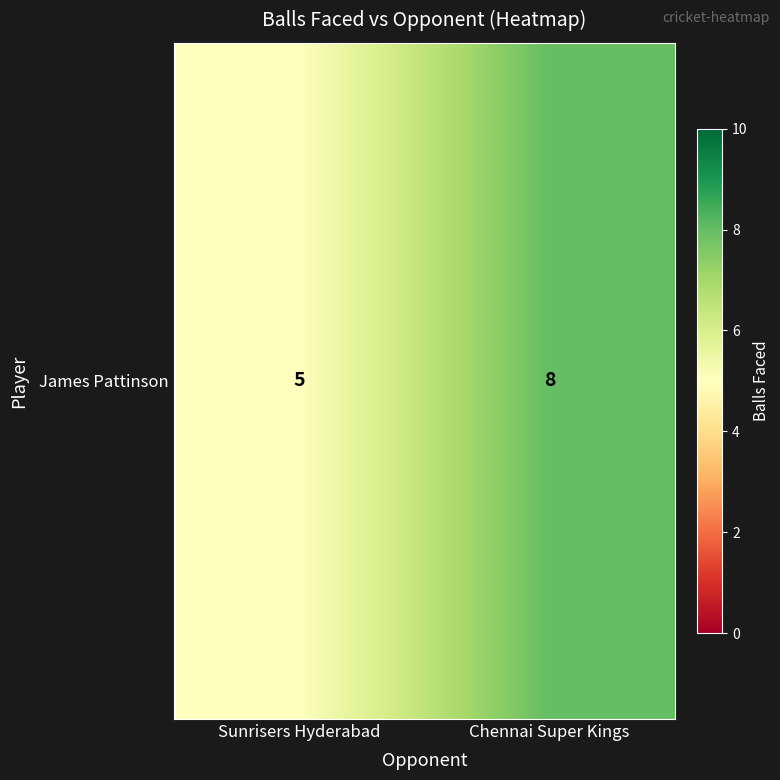

List the labels in order of value, largest first.

Chennai Super Kings, Sunrisers Hyderabad